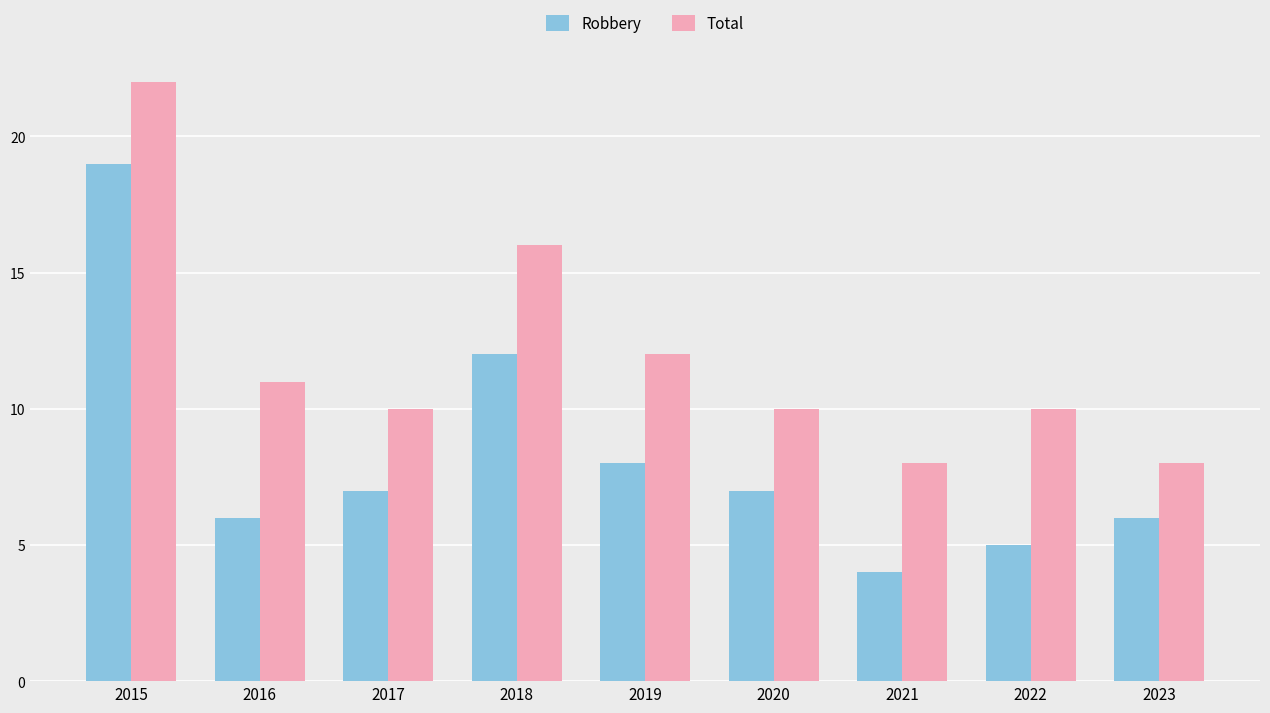

What is the difference between the second highest and second lowest values in the Robbery series?

7